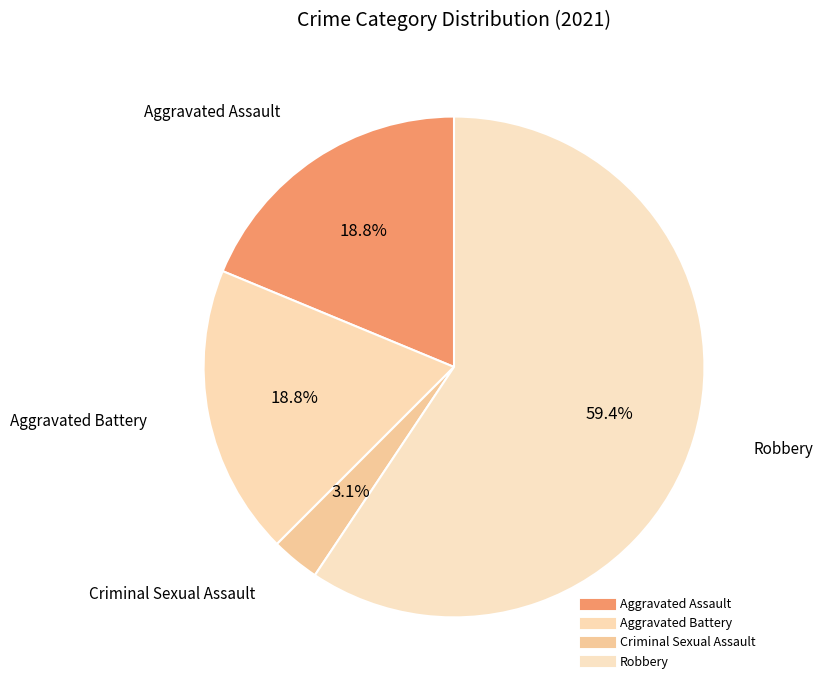

Rank the categories by value from highest to lowest.

Robbery, Aggravated Assault, Aggravated Battery, Criminal Sexual Assault